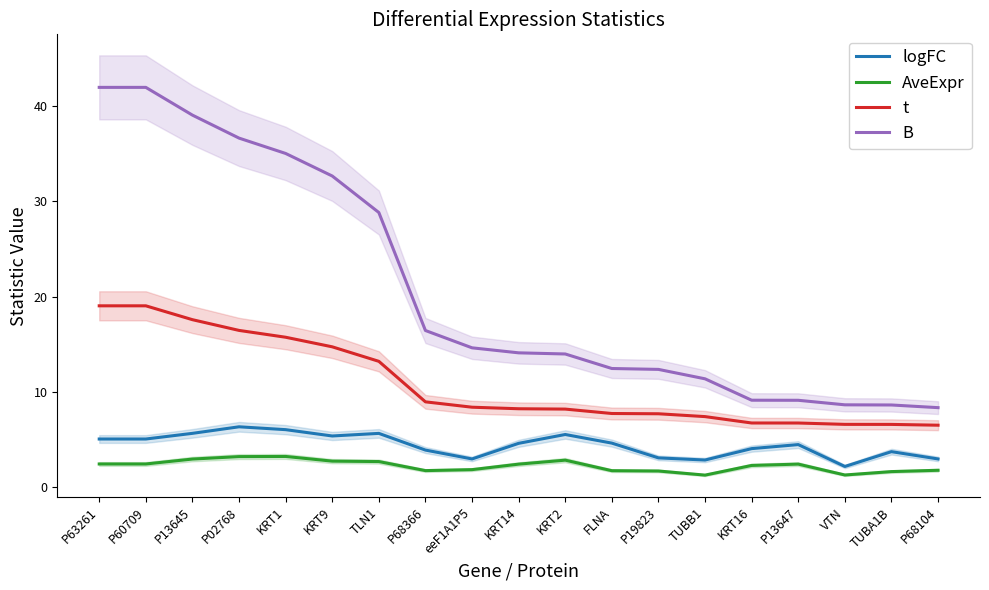

How many categories are shown in the chart?

19